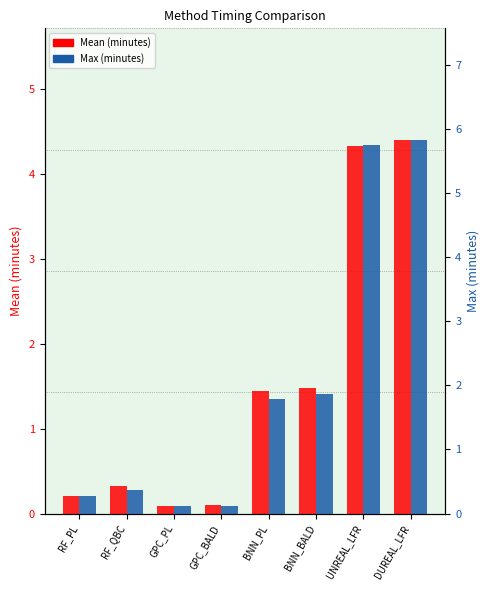

Which series changed the most between GPC_PL and DUREAL_LFR?

Max (minutes)